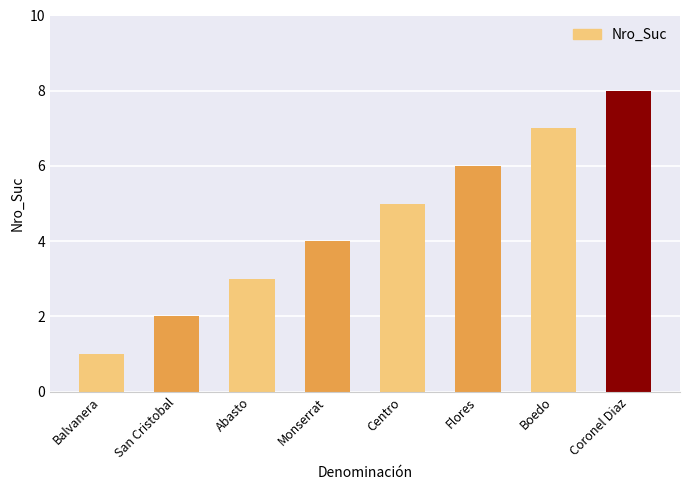

The value at Coronel Diaz is 8. True or false?

True